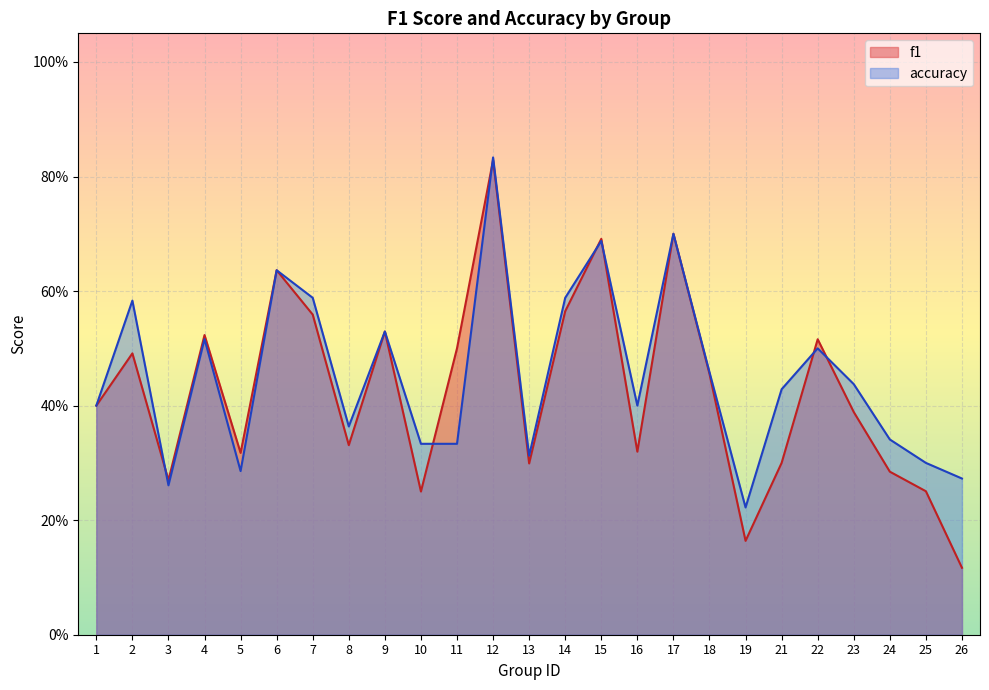

Is the value of accuracy at 4 greater than the value of f1 at 22?

Yes